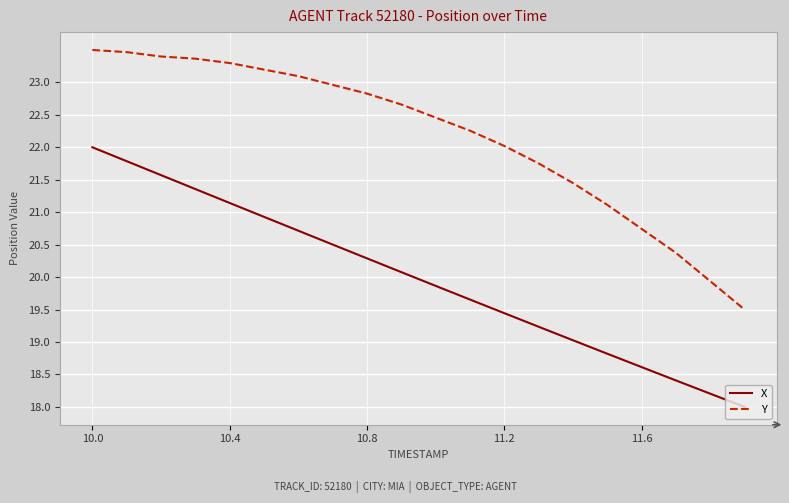

Which series has the largest total across all categories?

Y